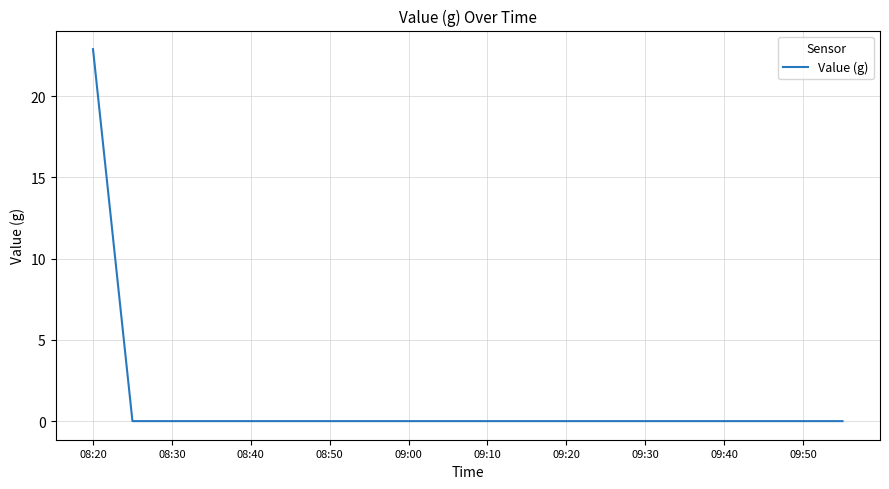

What is the greatest value displayed?

22.9